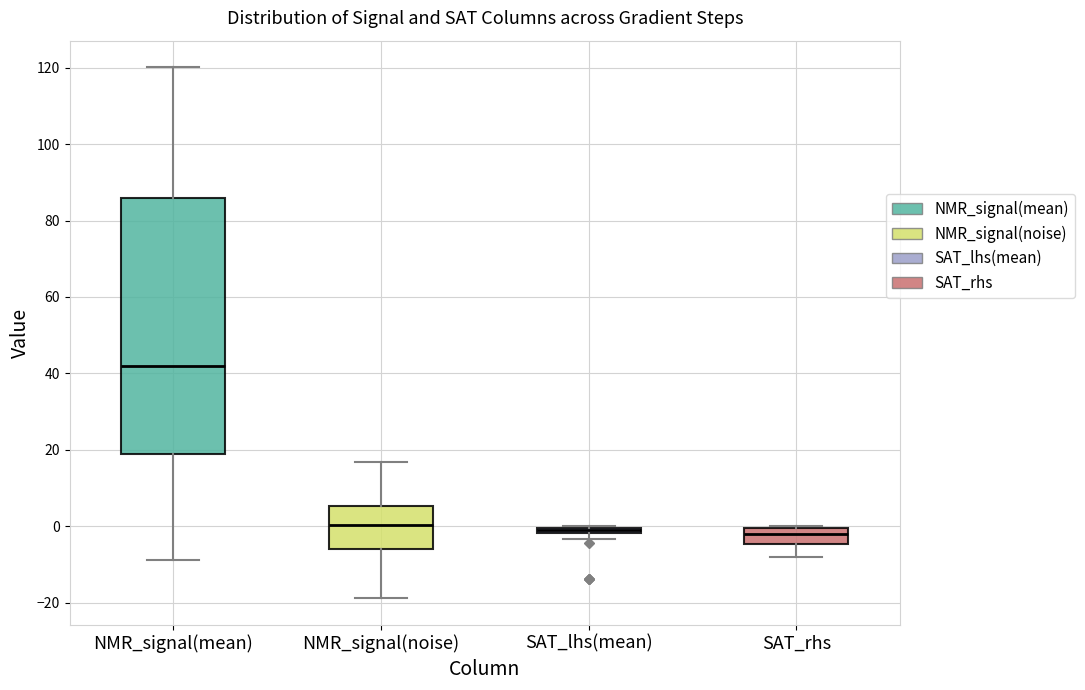

Comparing the boxes themselves (not the whiskers), which one is the tallest?

NMR_signal(mean)